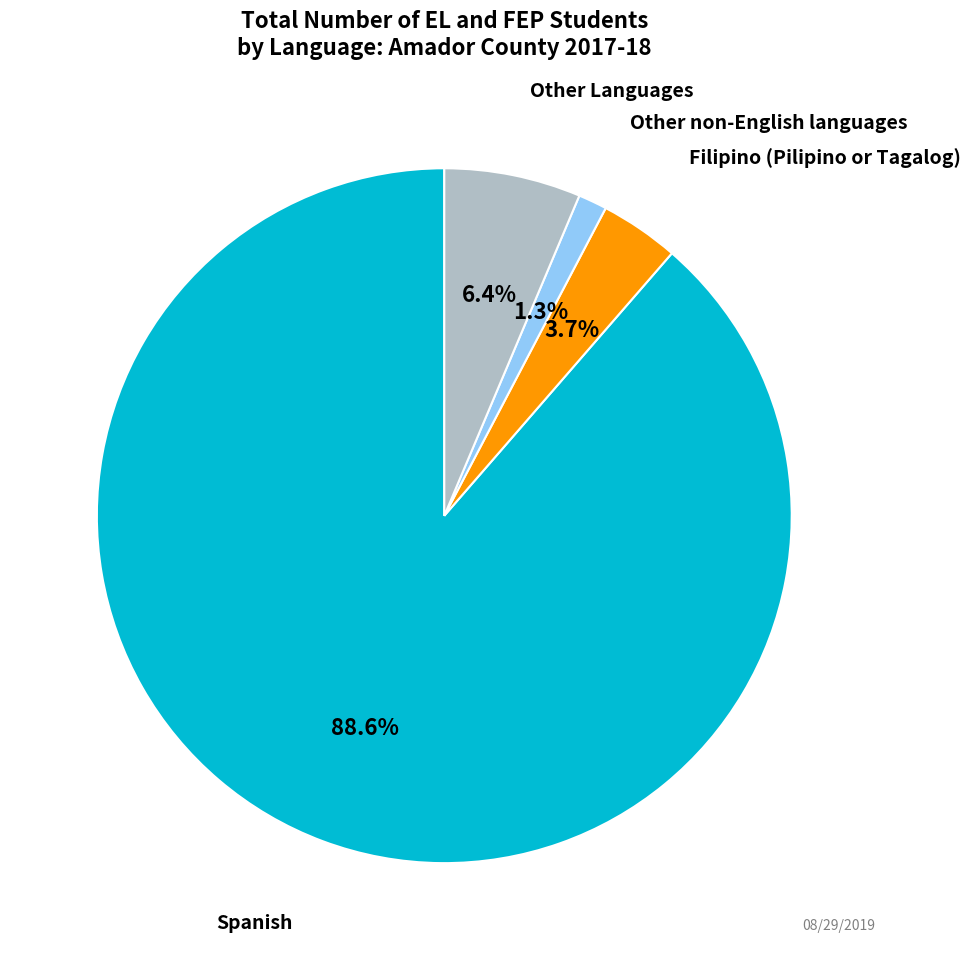

How many segments does this pie chart have?

4